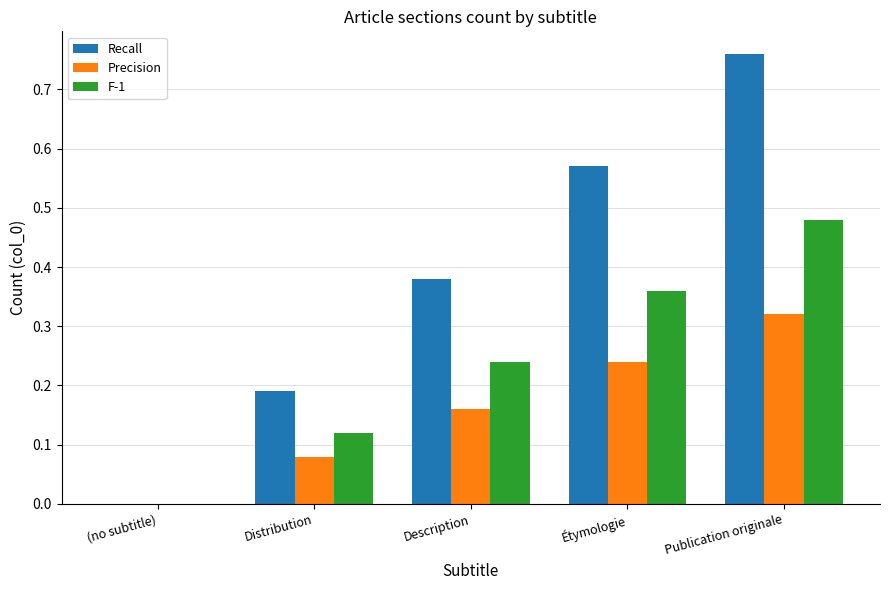

How many positive values does the Precision series have?

4